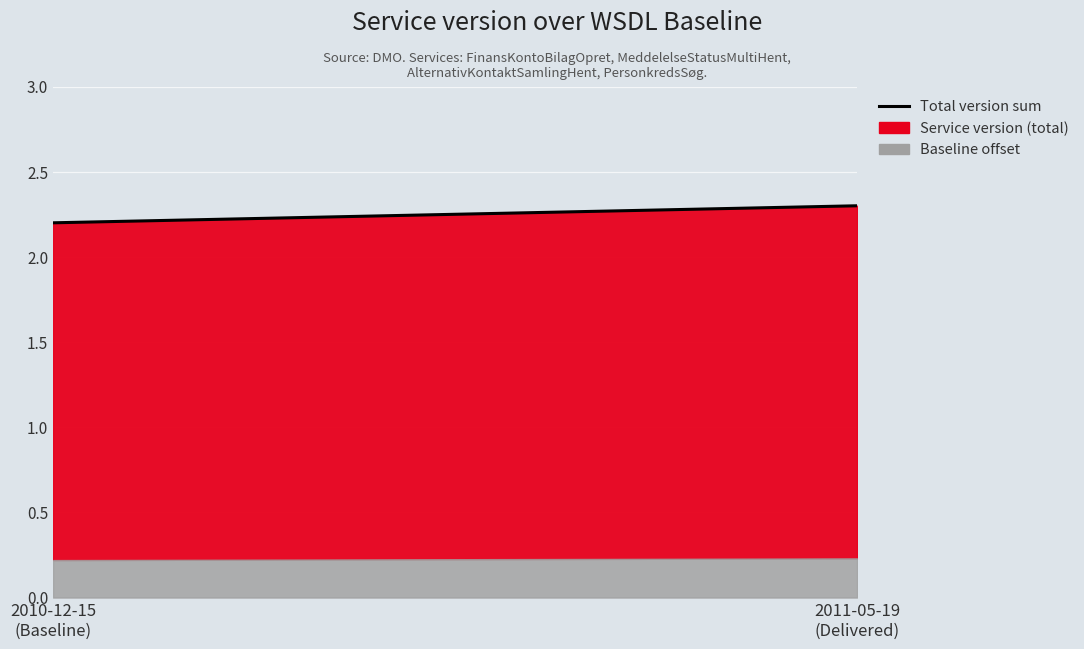

What is the average value?

1.1